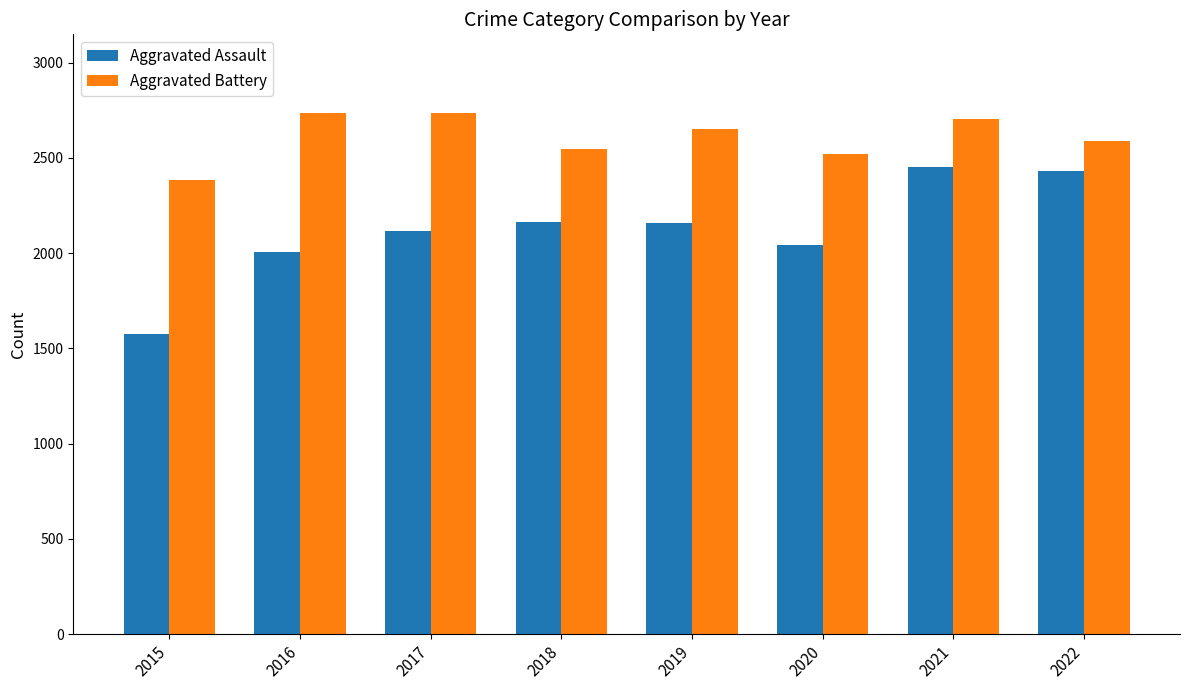

What is the average value of the Aggravated Assault series?

2119